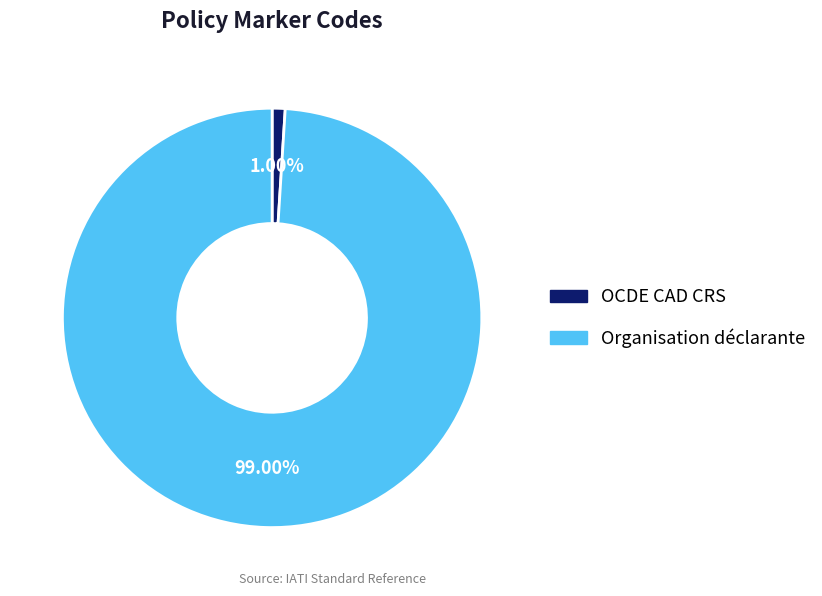

Between OCDE CAD CRS and Organisation déclarante, which is larger?

Organisation déclarante